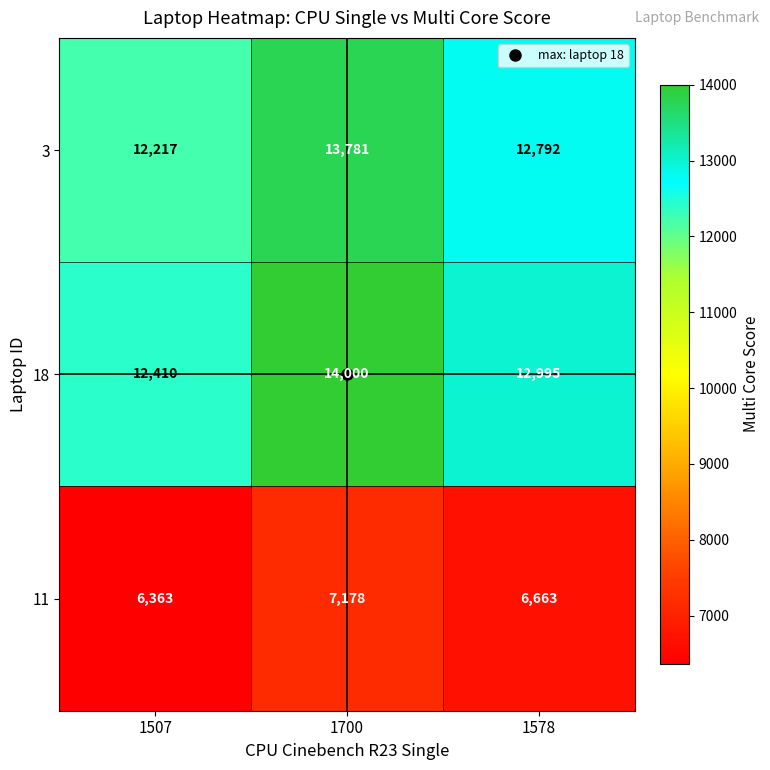

What is the smallest value displayed?

6363